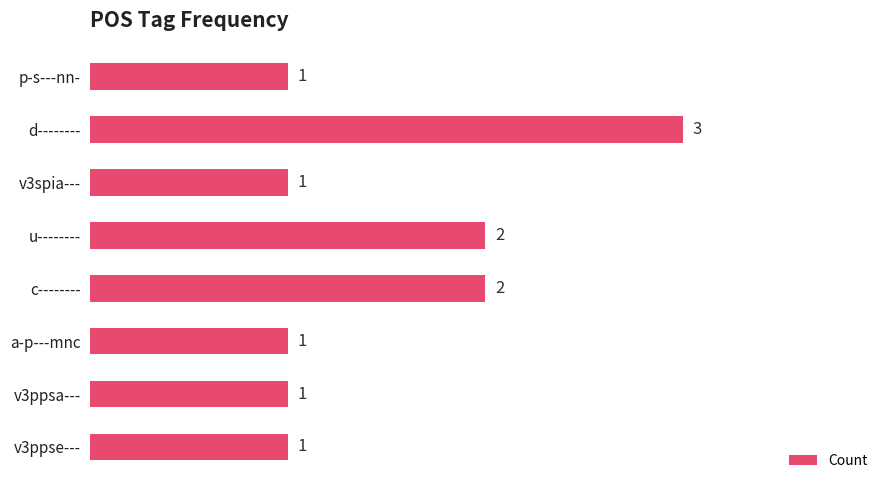

Between c-------- and v3spia---, which is larger?

c--------